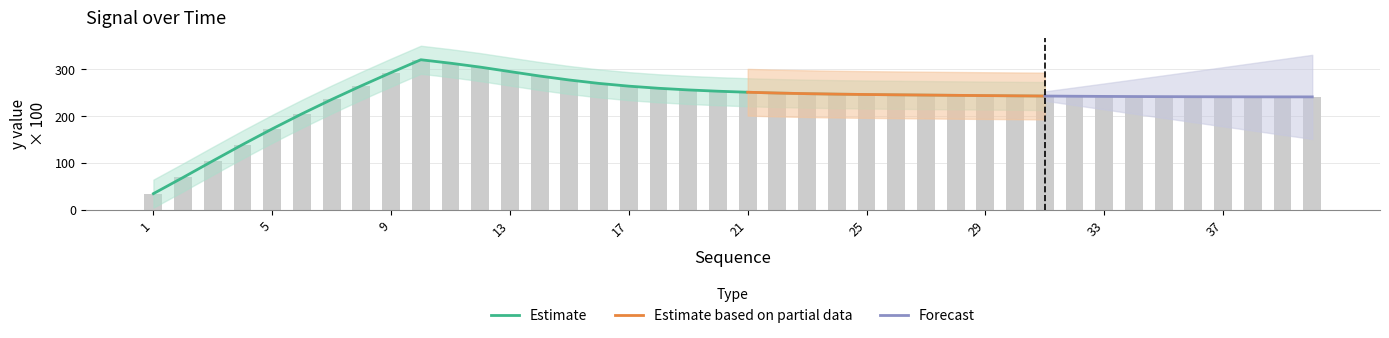

Where is the data nearest to the value 177?

5